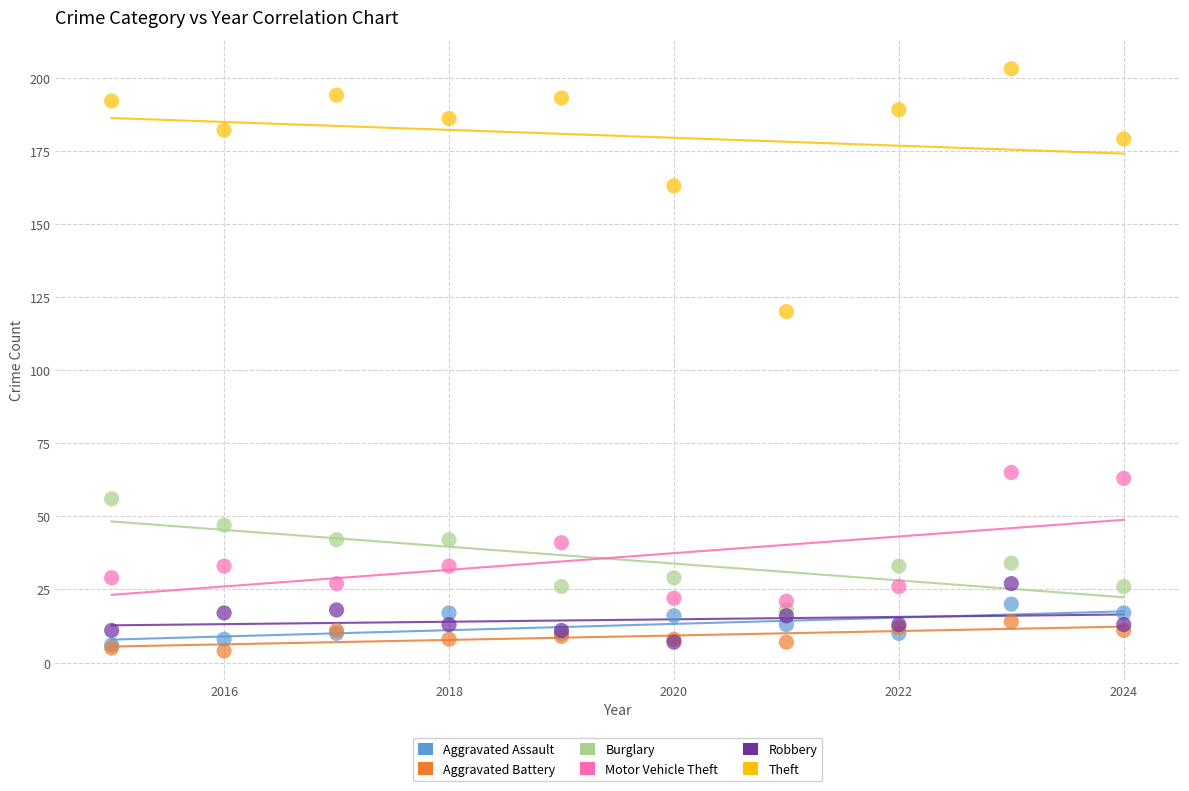

Across all series, what Y value is closest to 103?

120